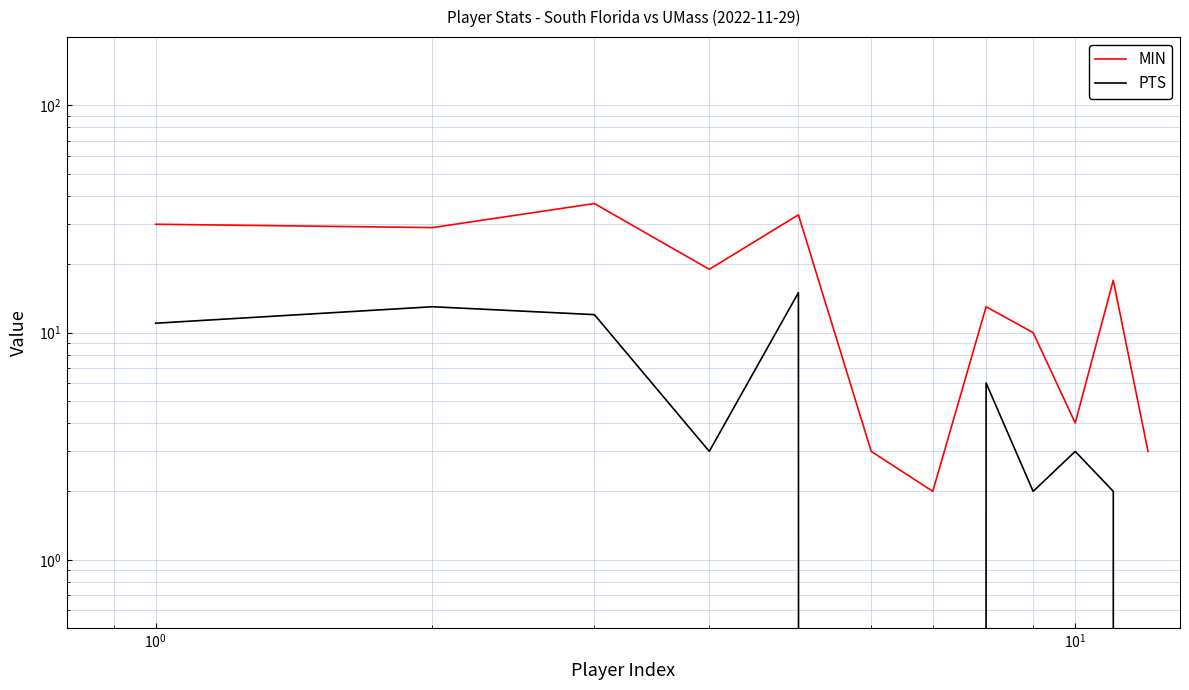

True or false: PTS has more than 2 points higher than both neighbors.

True